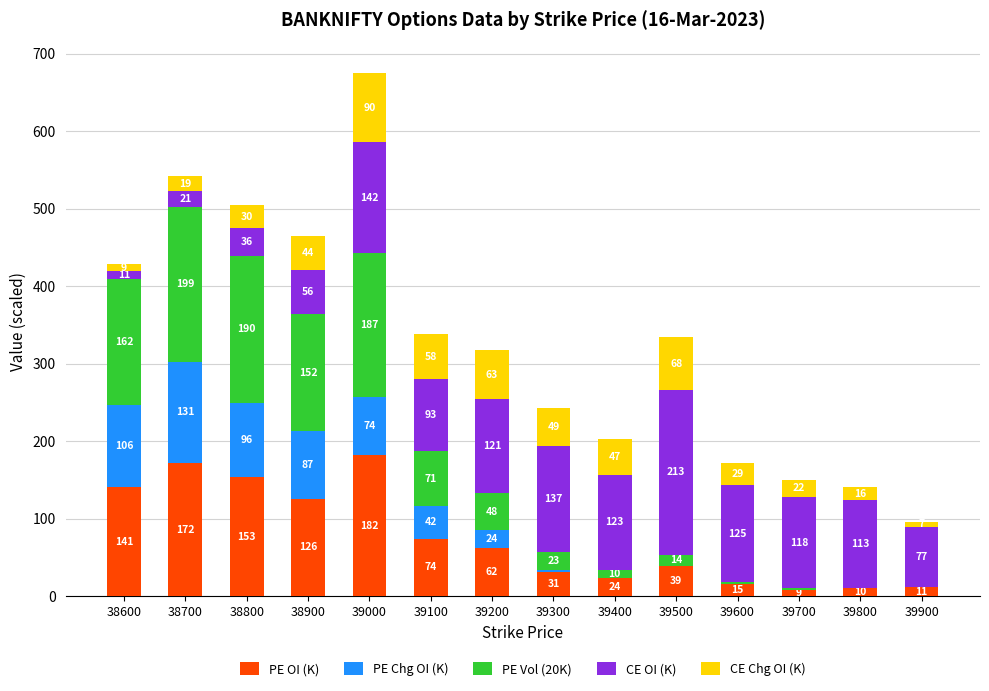

The PE OI (K) series shows 74.1 at 39100. True or false?

True